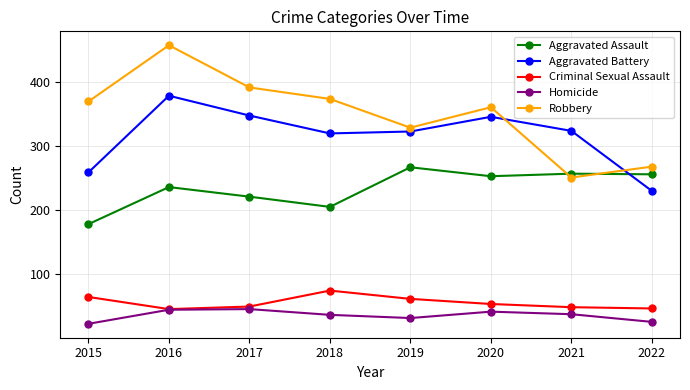

What is the sum of the Robbery values at 2017 and 2016?

850